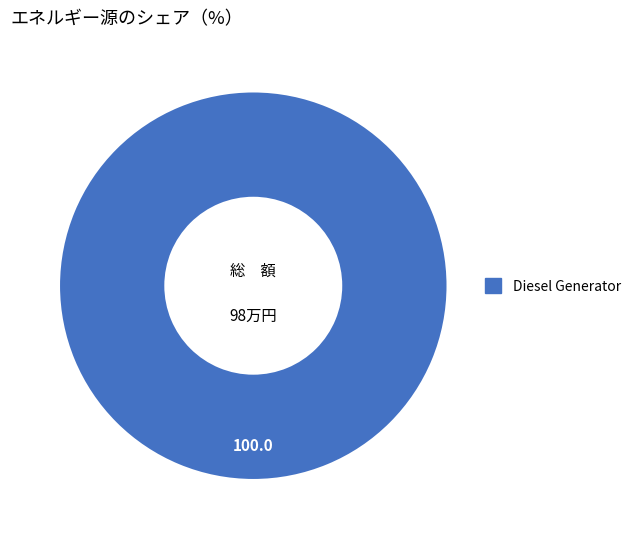

Is there any slice that represents more than half of the pie?

Yes